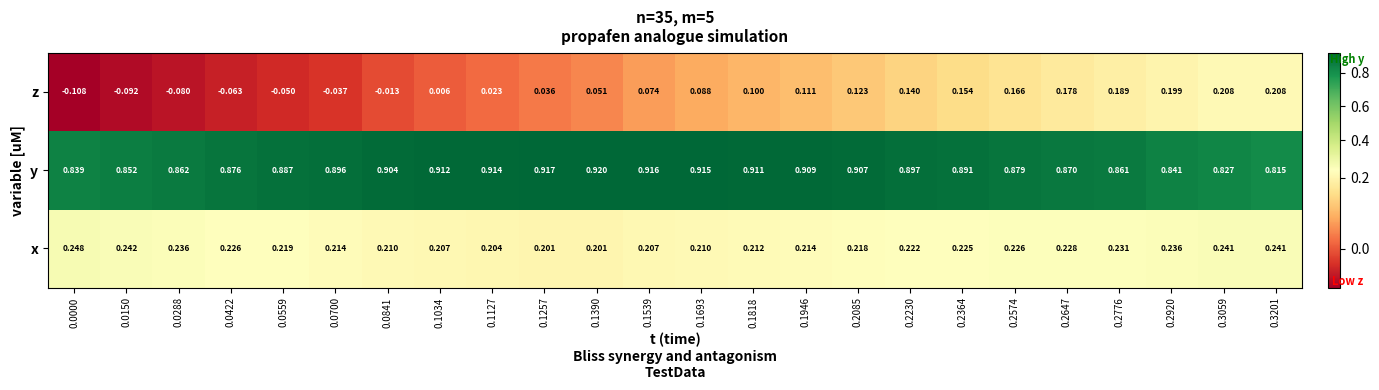

How many distinct data groups are displayed?

3